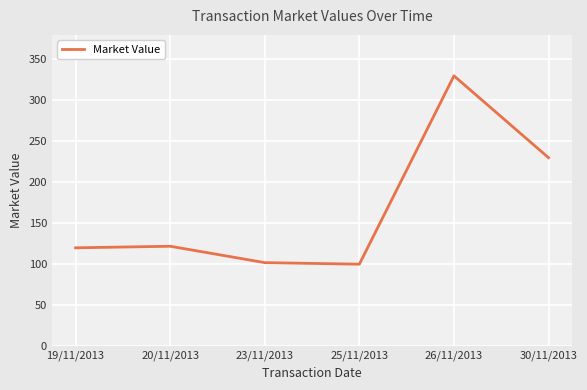

Reading left to right, list all the values displayed in this chart.

120.0	121.9	101.9	100.0	330.0	230.0